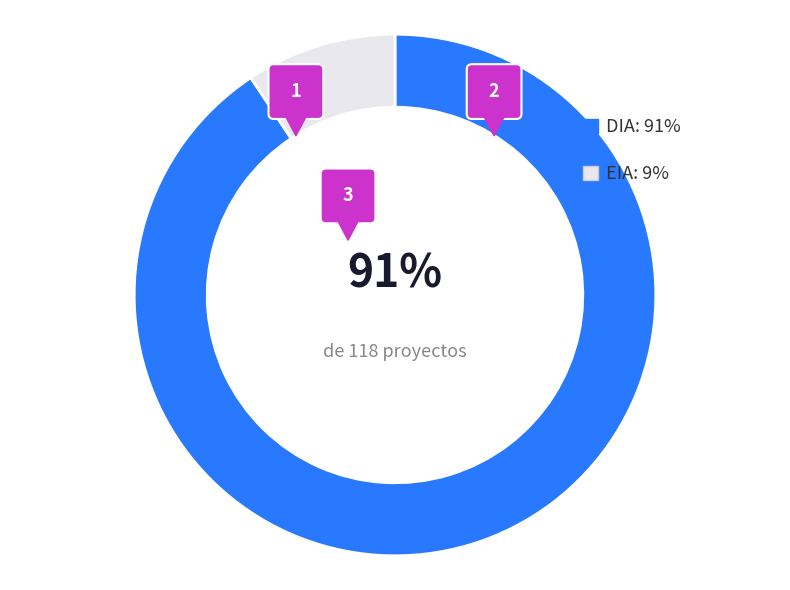

How many slices are in this pie chart?

2